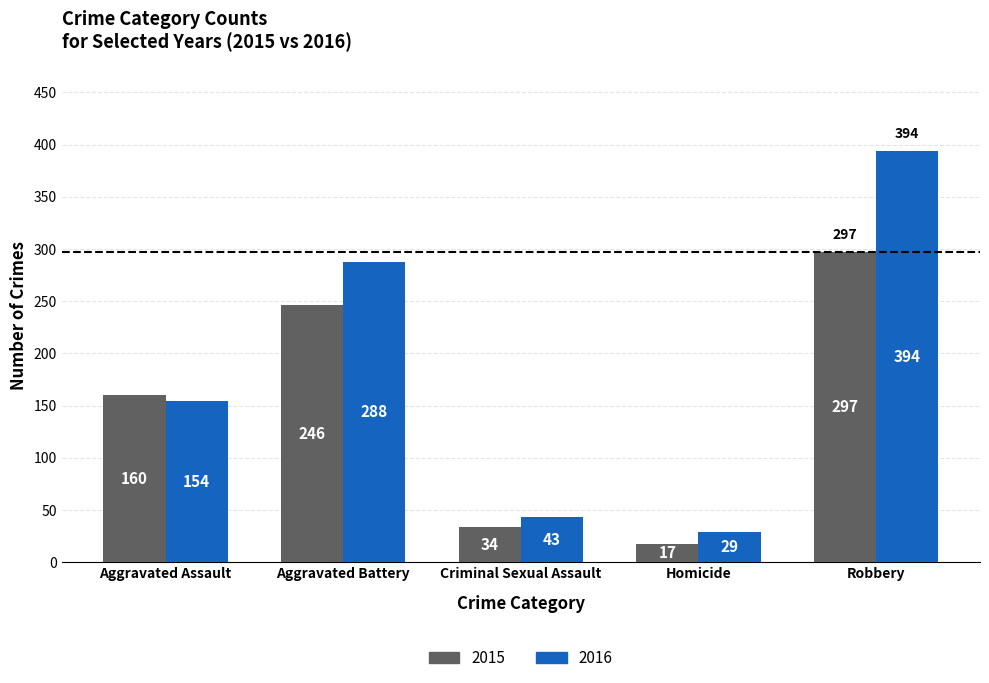

What is the average value of the 2016 series?

182